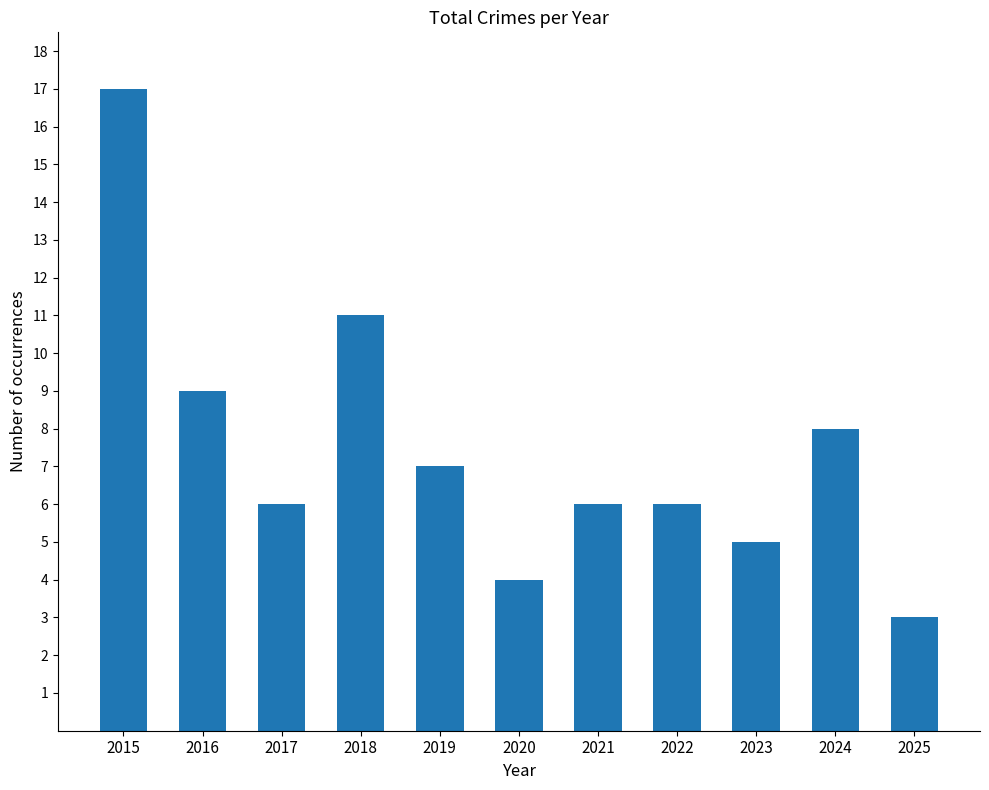

Which category has the highest value across all series?

2015